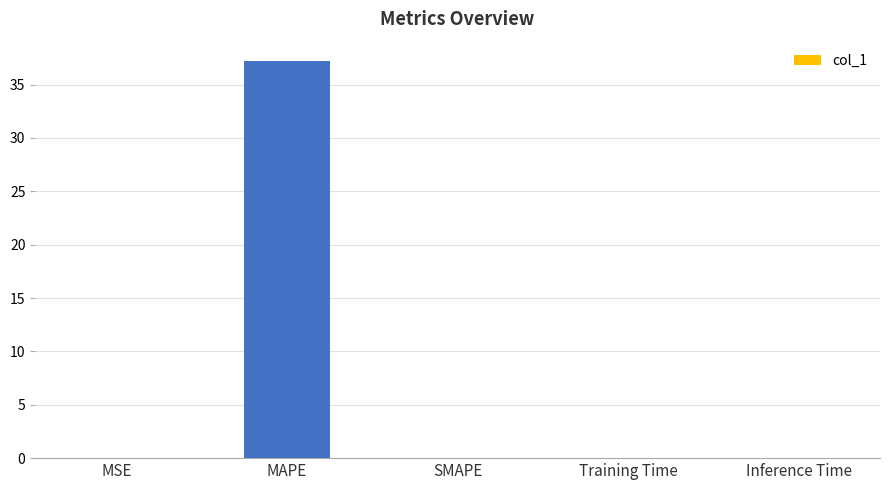

What is the maximum value shown in the chart?

37.2